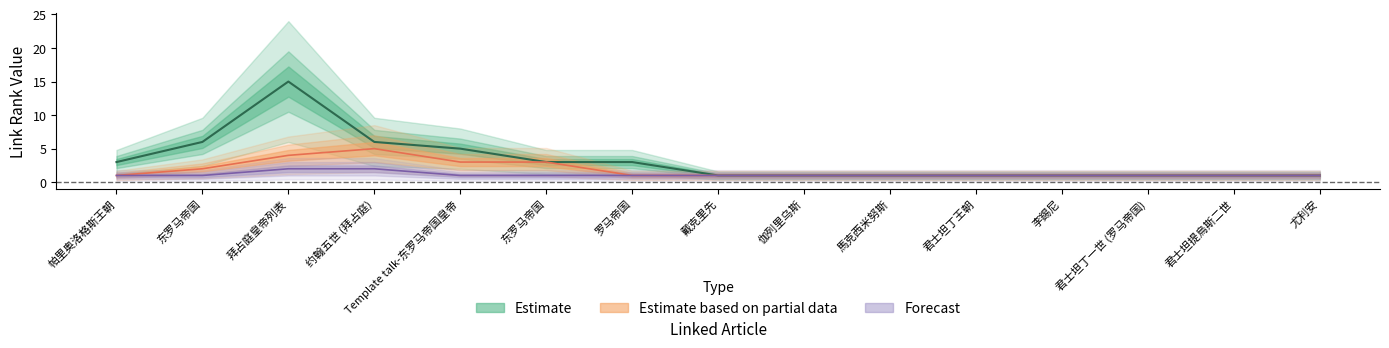

True or false: Forecast has a value of 1 at 伽列里乌斯.

False